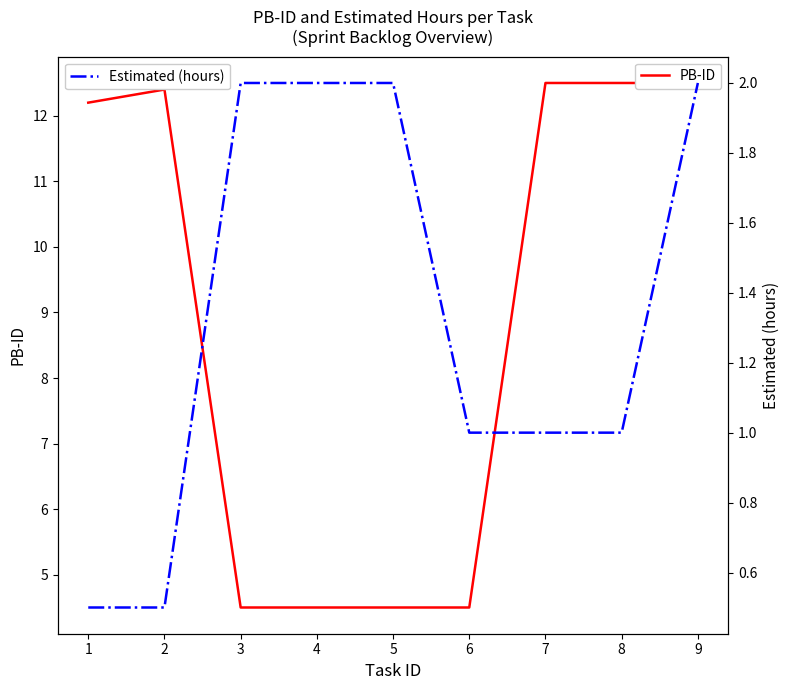

What is the difference between the second highest and minimum values in the PB-ID series?

8.0